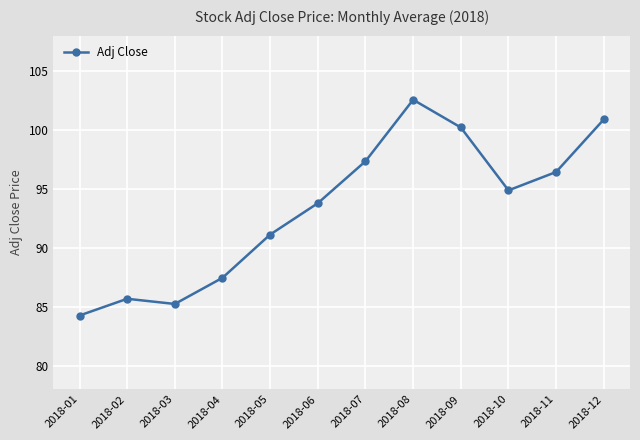

How many points are higher than both their immediate neighbors (excluding endpoints)?

2